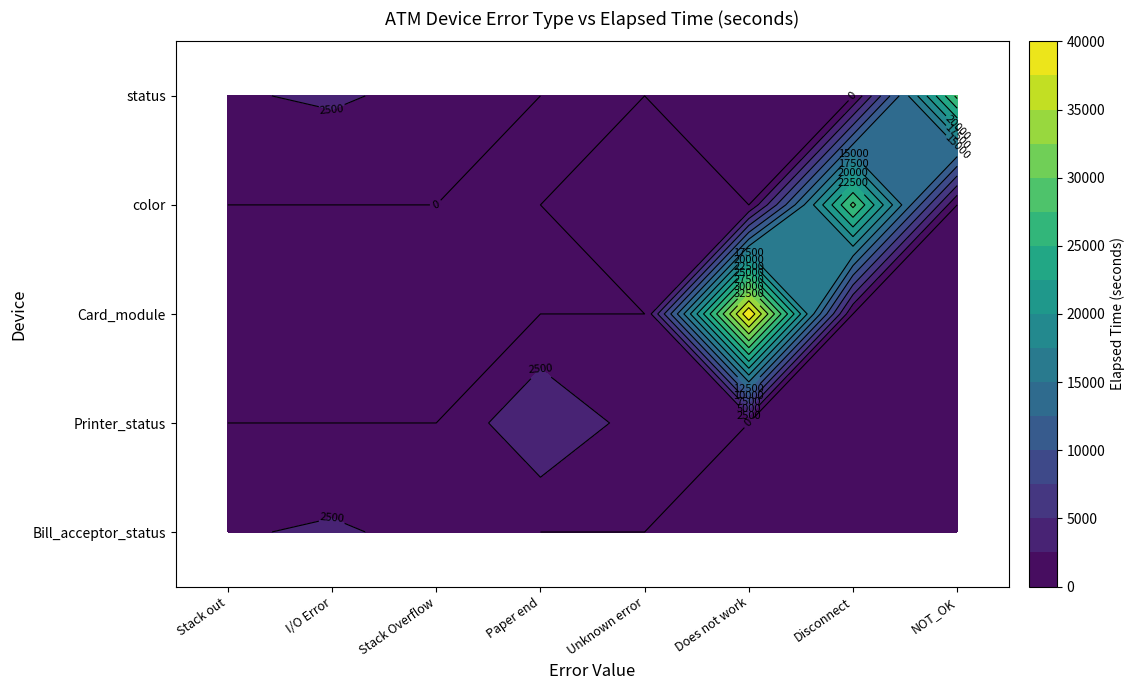

Which series has the largest total across all categories?

Card_module